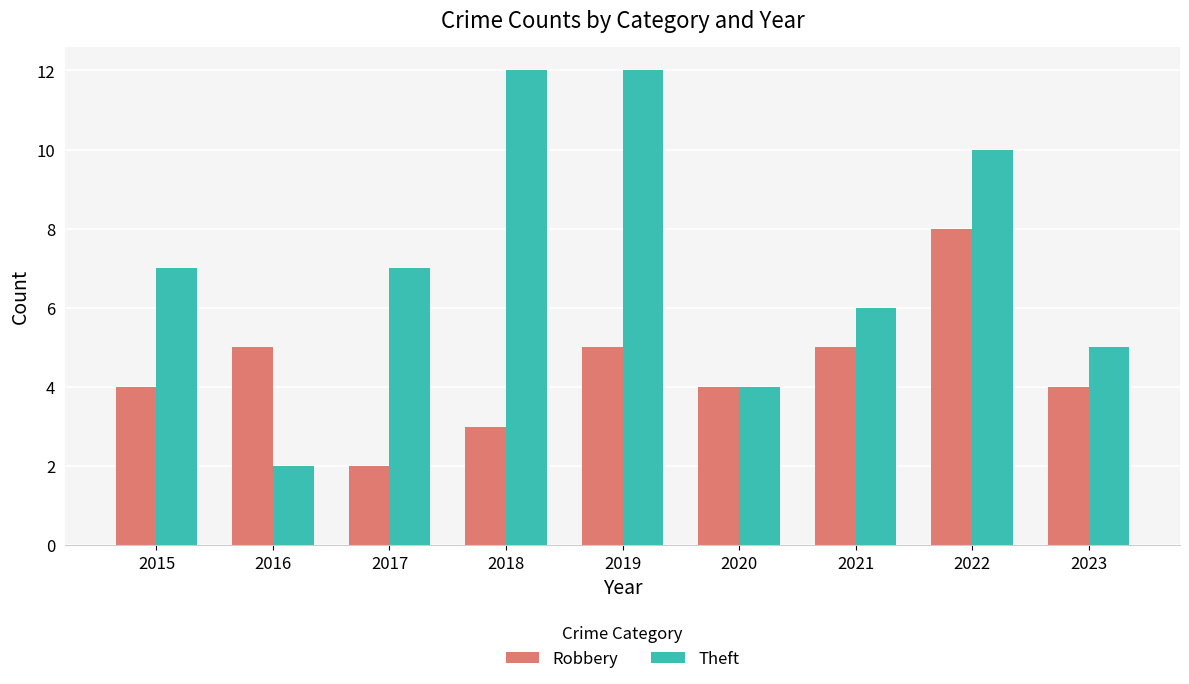

Which category has the highest value in the Robbery series?

2022